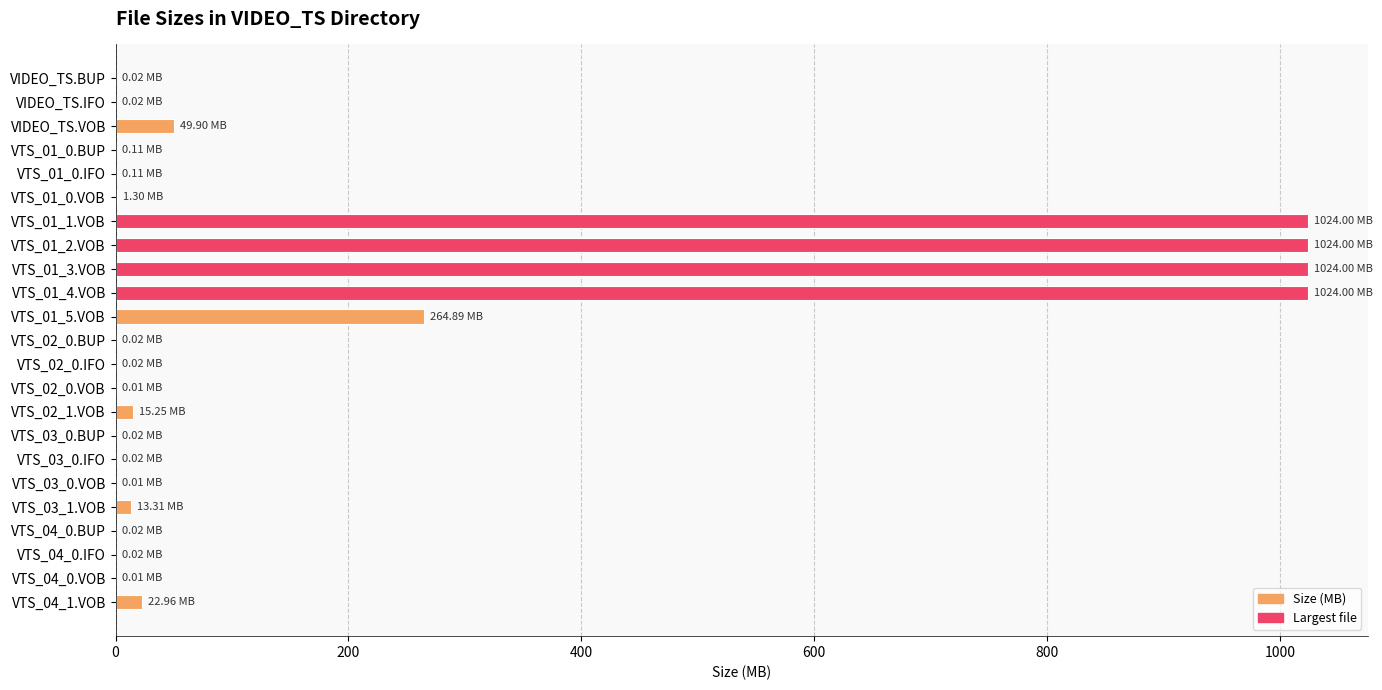

What is the sum of all values?

4464.0